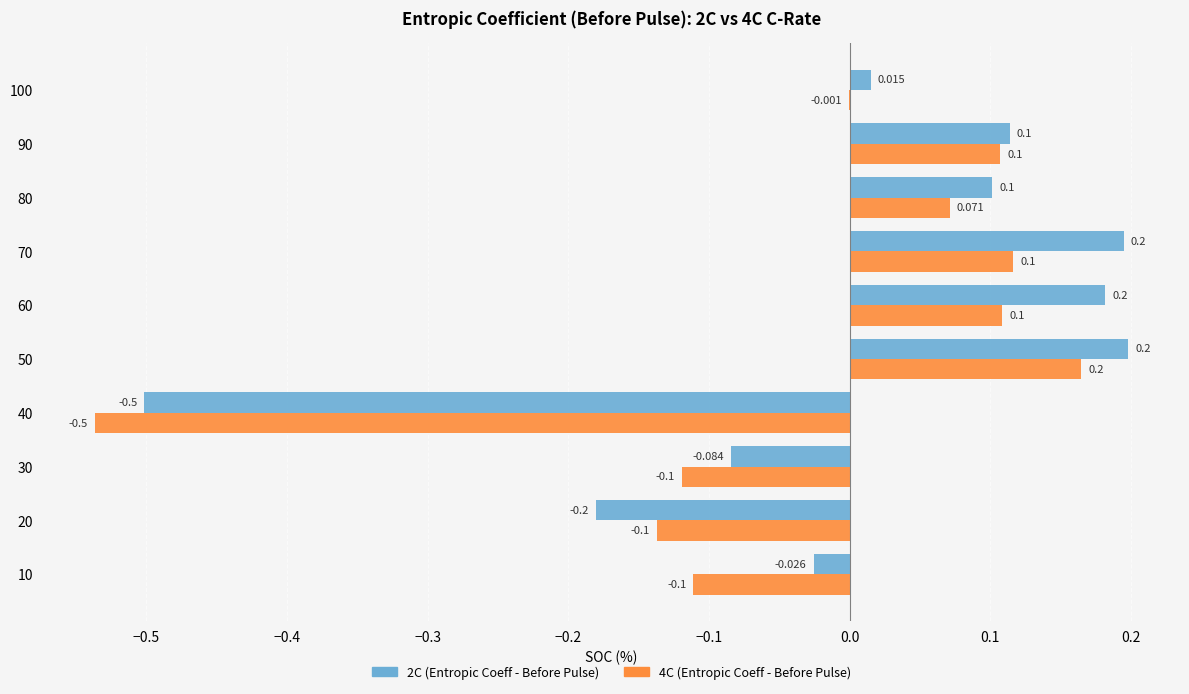

Is the value of 4C (Entropic Coeff - Before Pulse) at 30 greater than the value of 2C (Entropic Coeff - Before Pulse) at 80?

No